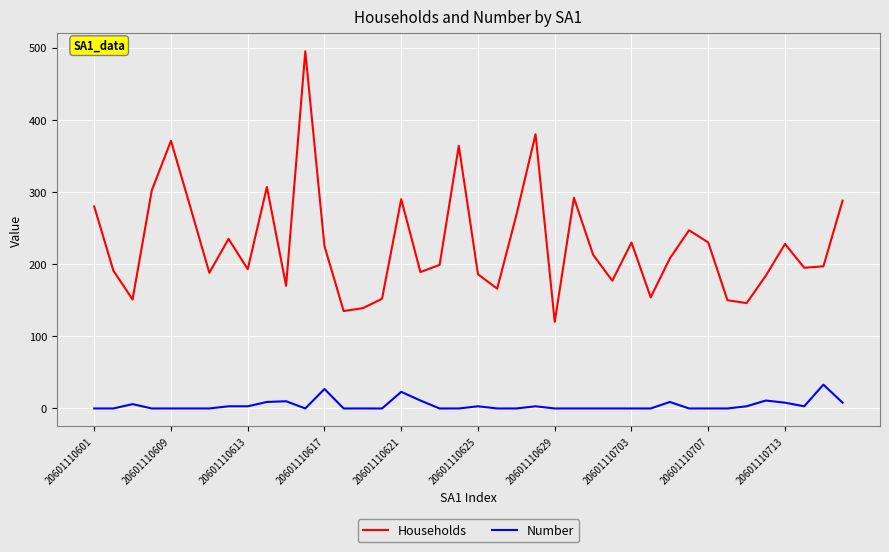

Which series has the widest spread of values?

Households